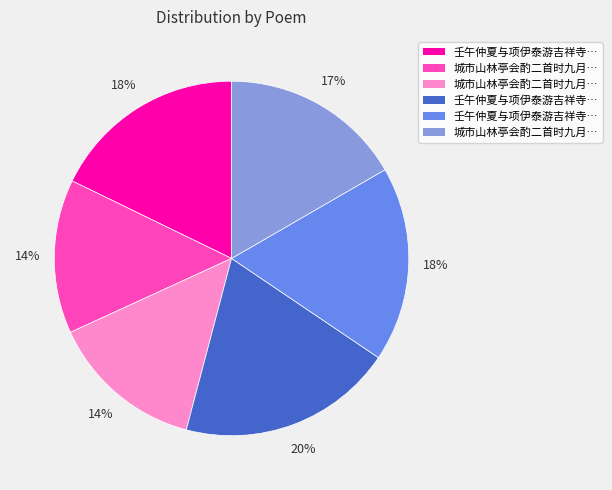

Does any single category account for the majority?

No